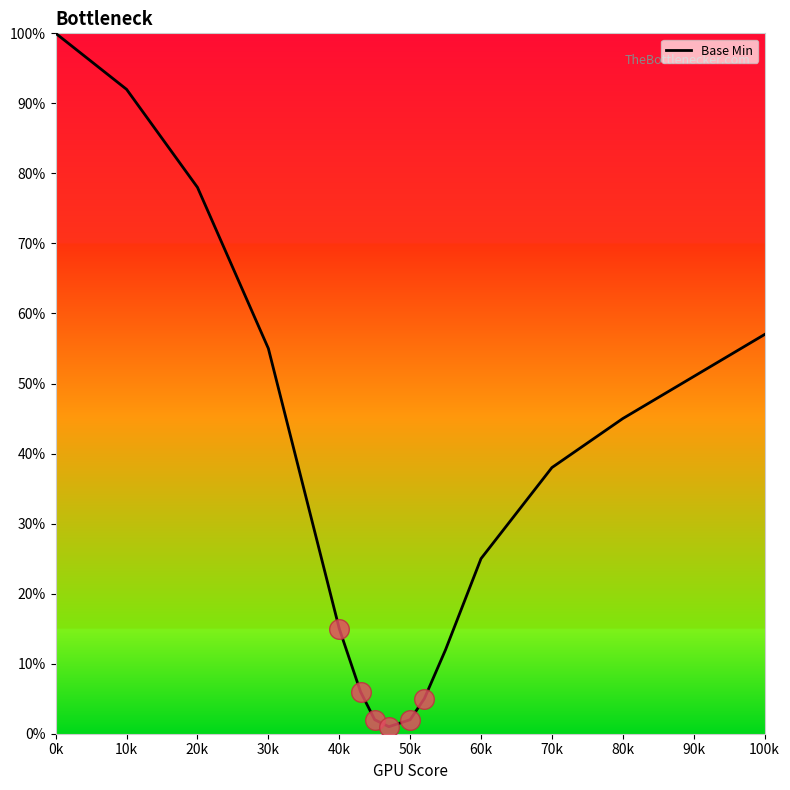

What is the greatest value displayed?

100